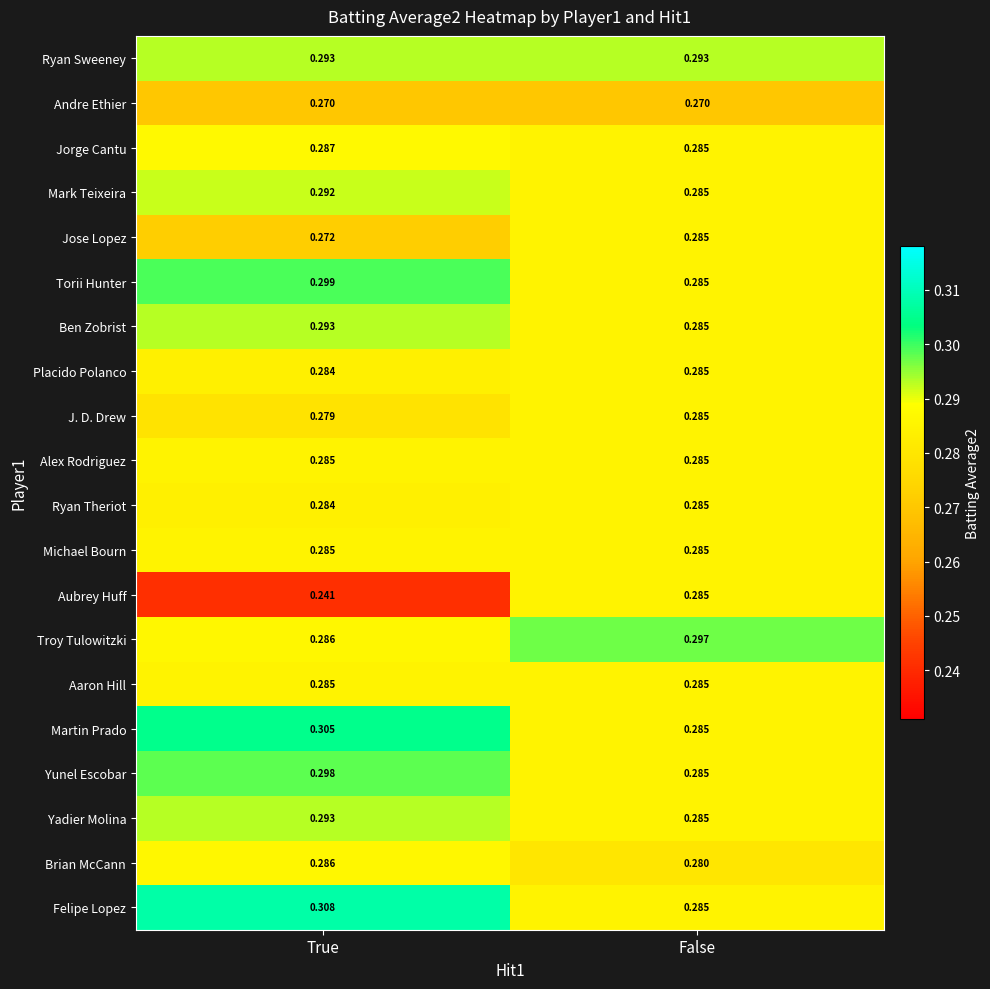

At which category does the chart reach its peak across all series?

True